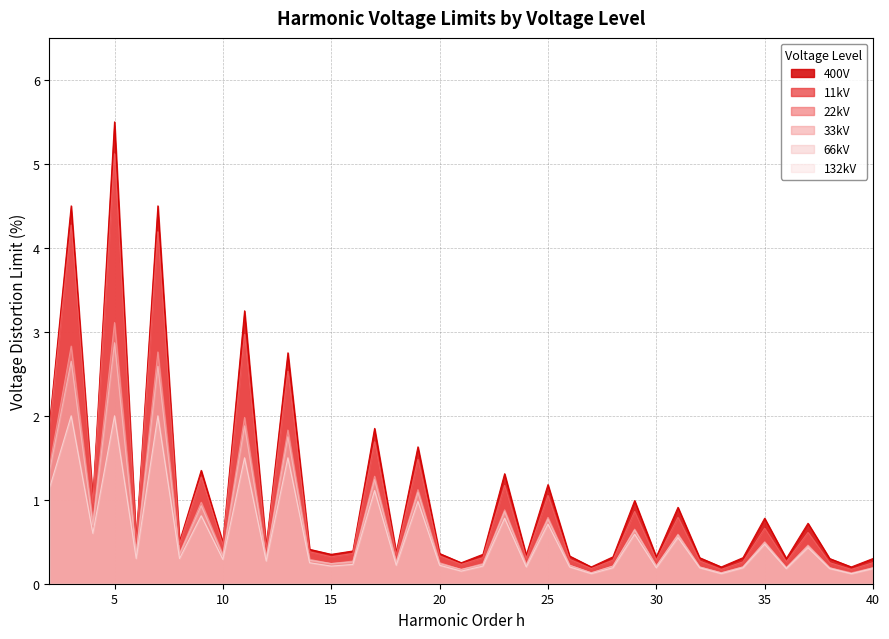

In 132kV, how many points are higher than both neighbors (excluding endpoints)?

14